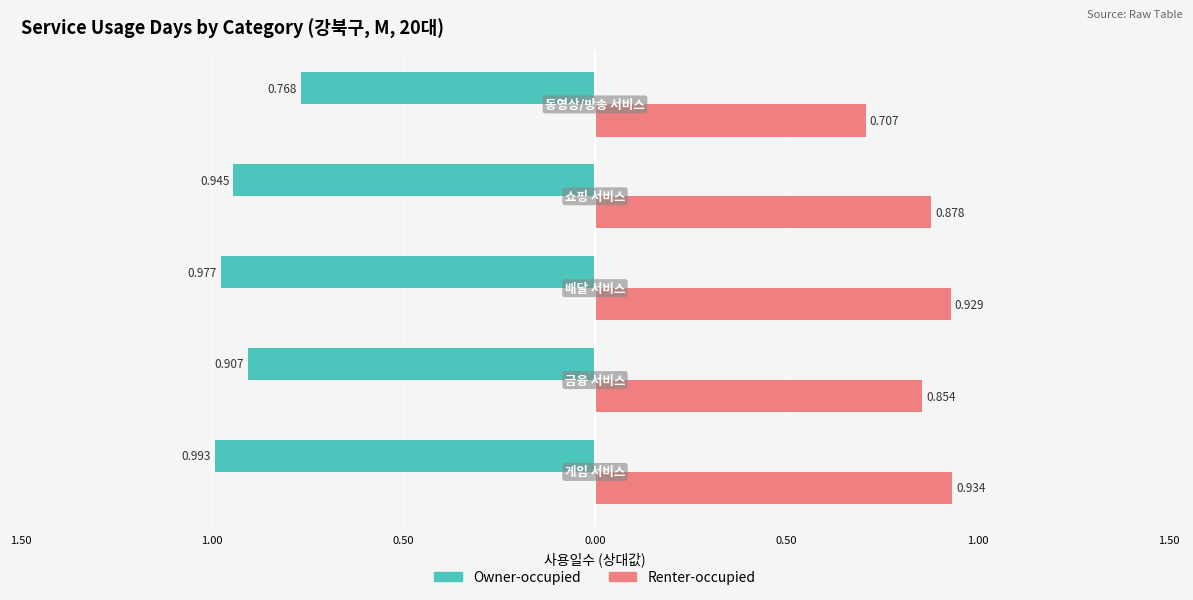

Reading left to right, what are all the values shown in this chart?

Owner-occupied: 1.50=-1.0	1.00=-0.9	0.50=-1.0	0.00=-0.9	0.50=-0.8
Renter-occupied: 1.50=0.9	1.00=0.9	0.50=0.9	0.00=0.9	0.50=0.7